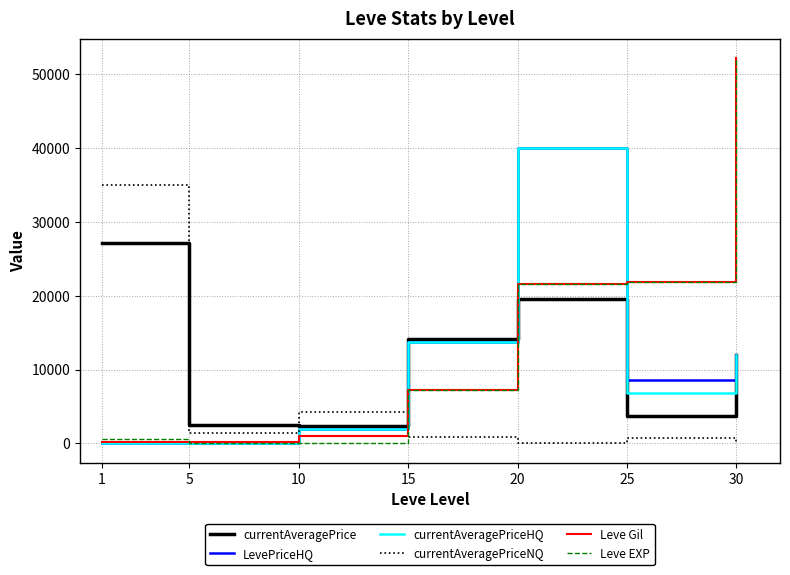

Is the value of Leve Gil at 20 greater than the value of LevePriceHQ at 15?

Yes